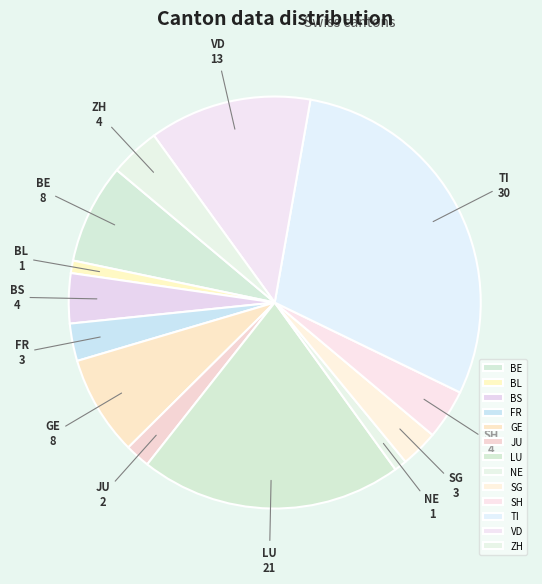

Count the number of slices in the pie.

13